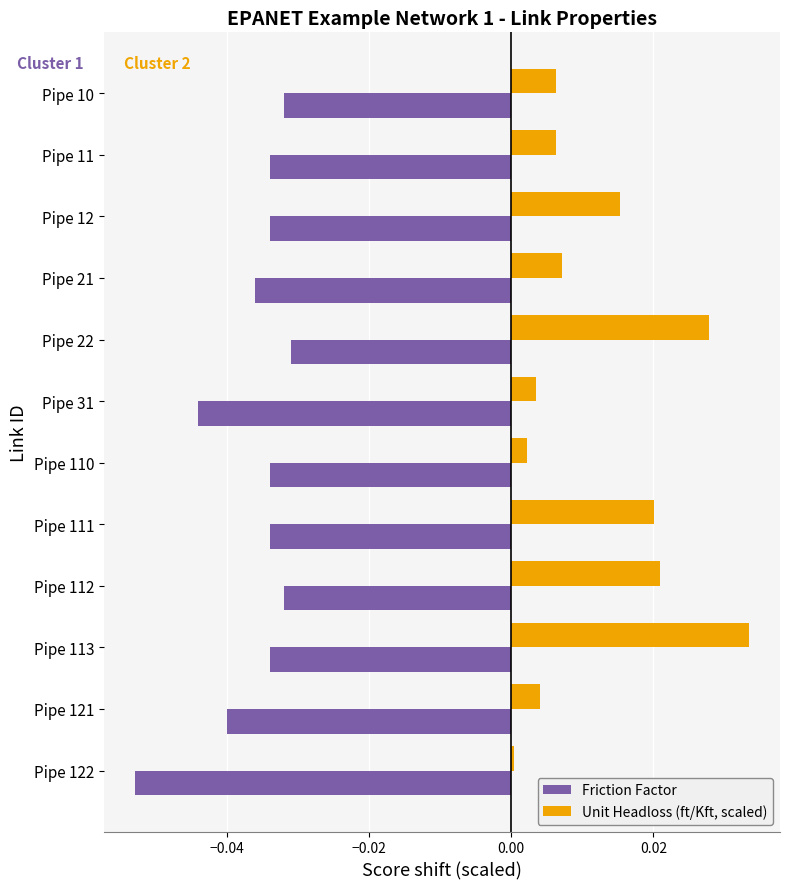

Which series has the largest total across all categories?

Unit Headloss (ft/Kft, scaled)